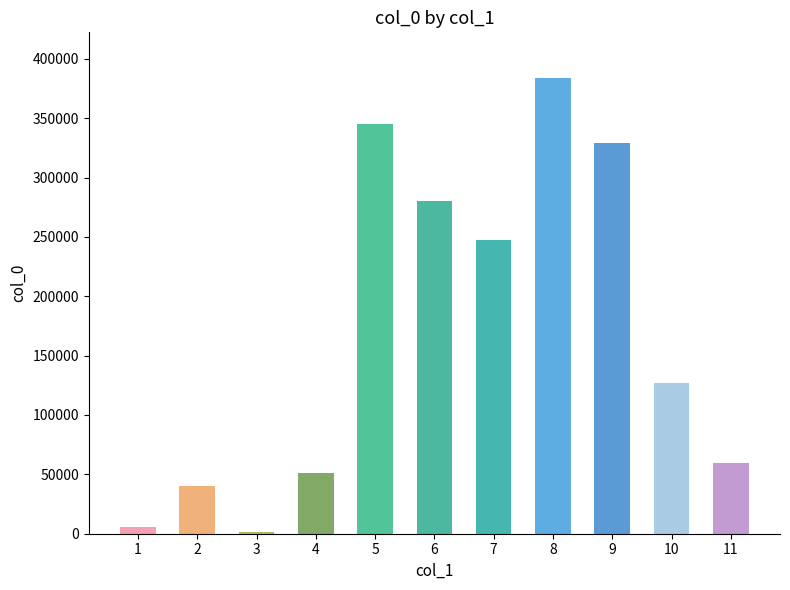

Which label corresponds to the largest value in the chart?

8